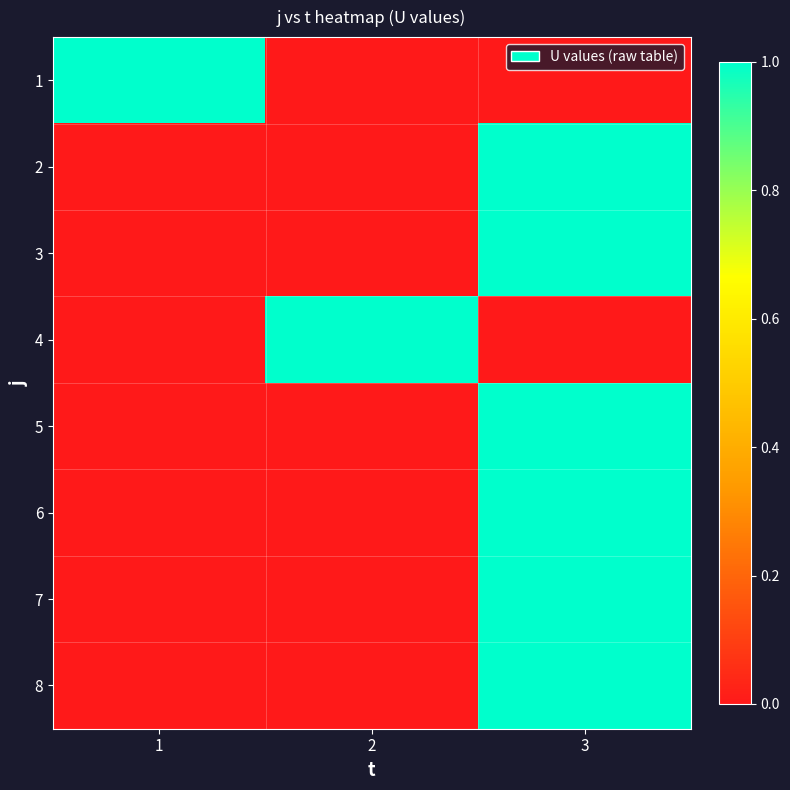

List the series in order of their peak value, highest first.

1, 2, 3, 4, 5, 6, 7, 8